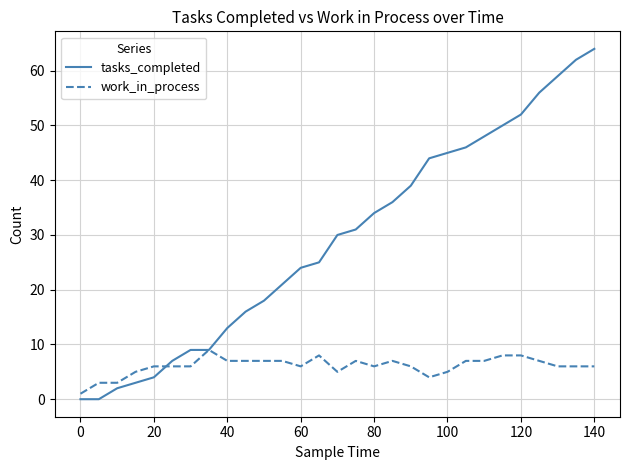

Count the number of categories in the chart.

29